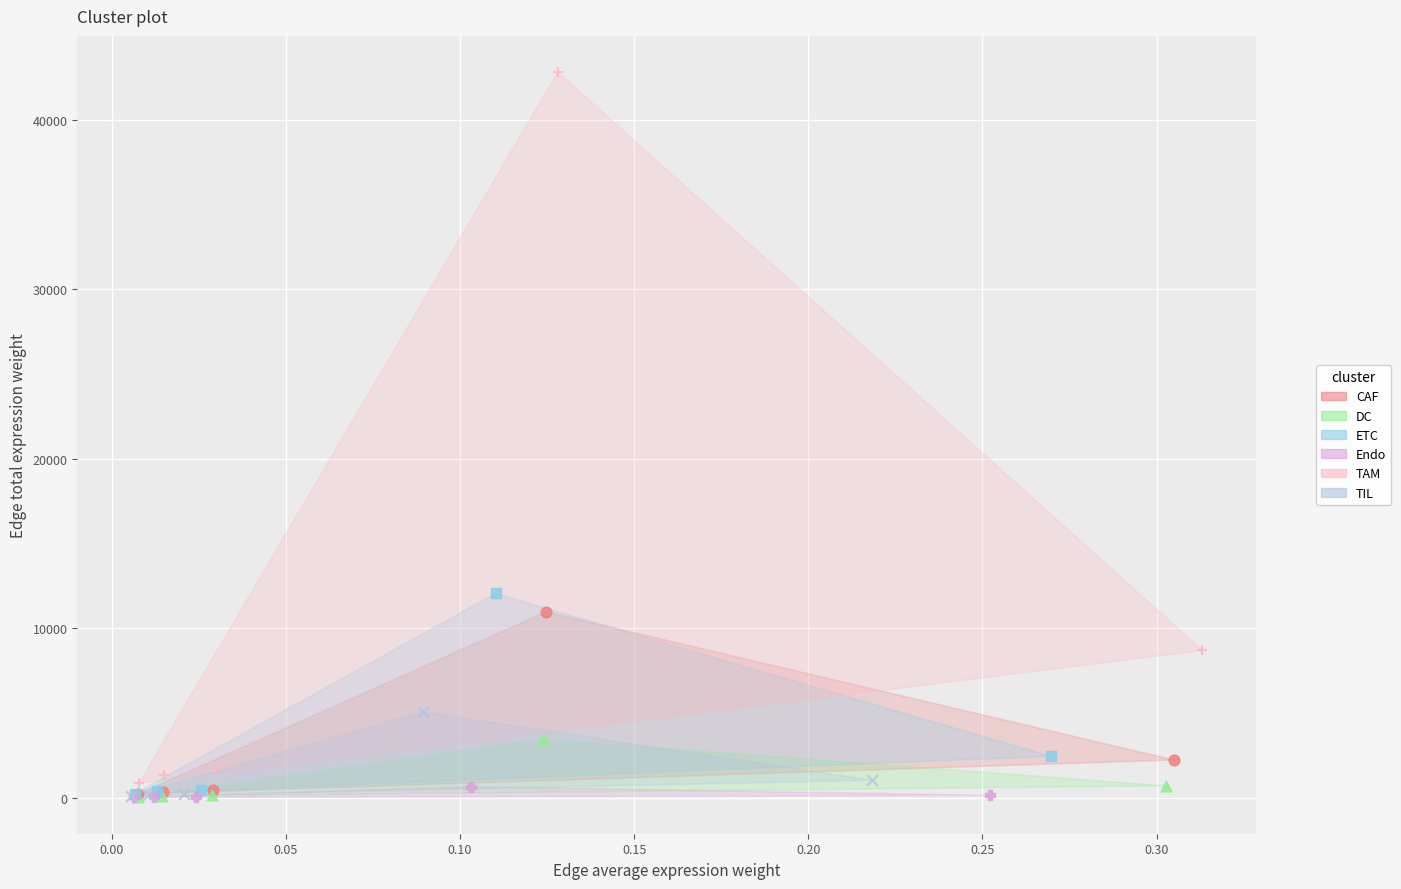

Which series has the widest spread of Y values?

TAM